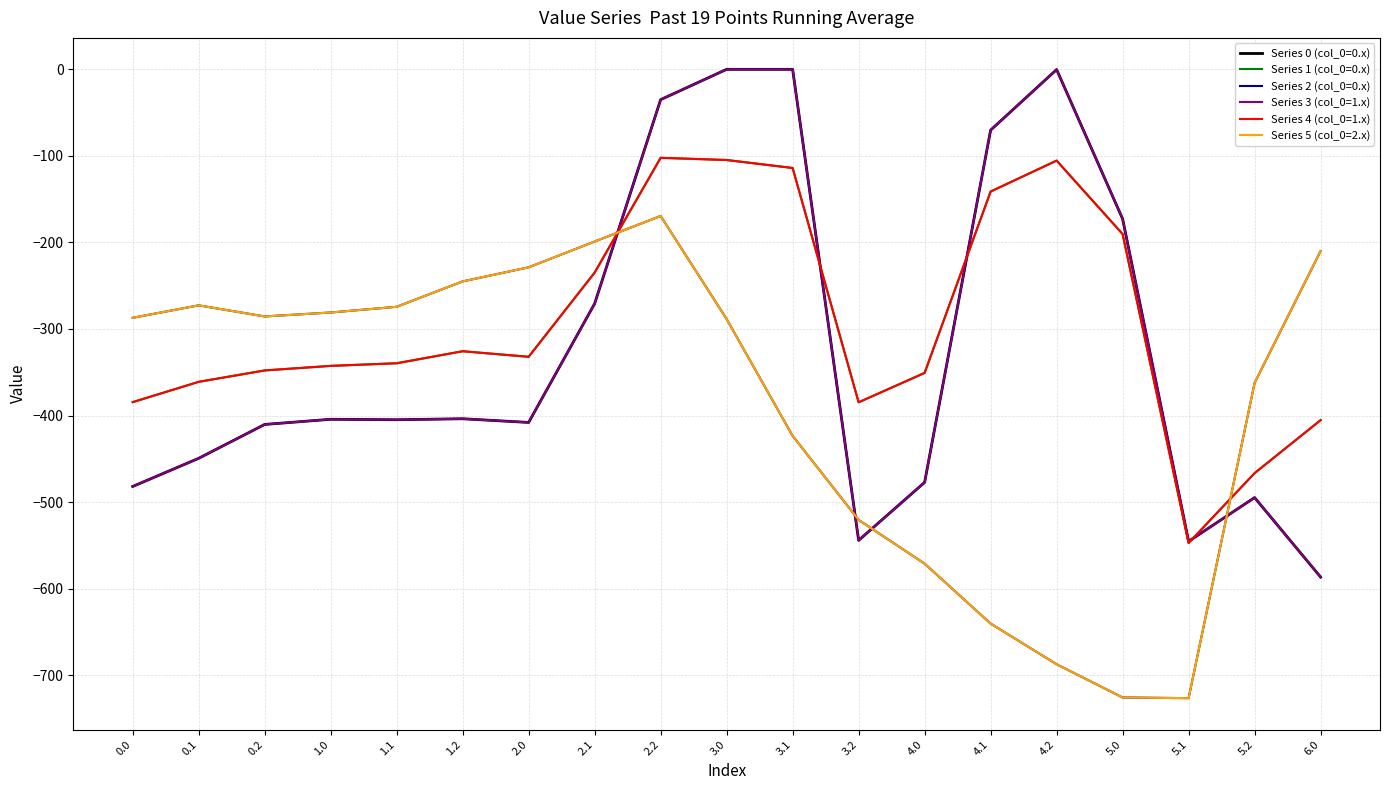

Which label corresponds to the largest value in the chart?

3.0